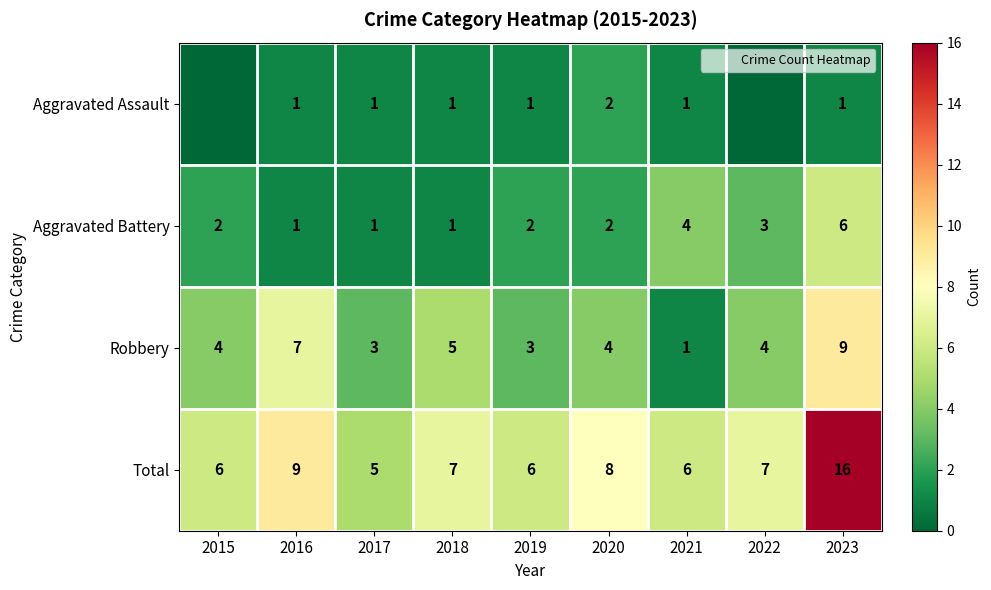

At which label does Robbery reach its minimum?

2021